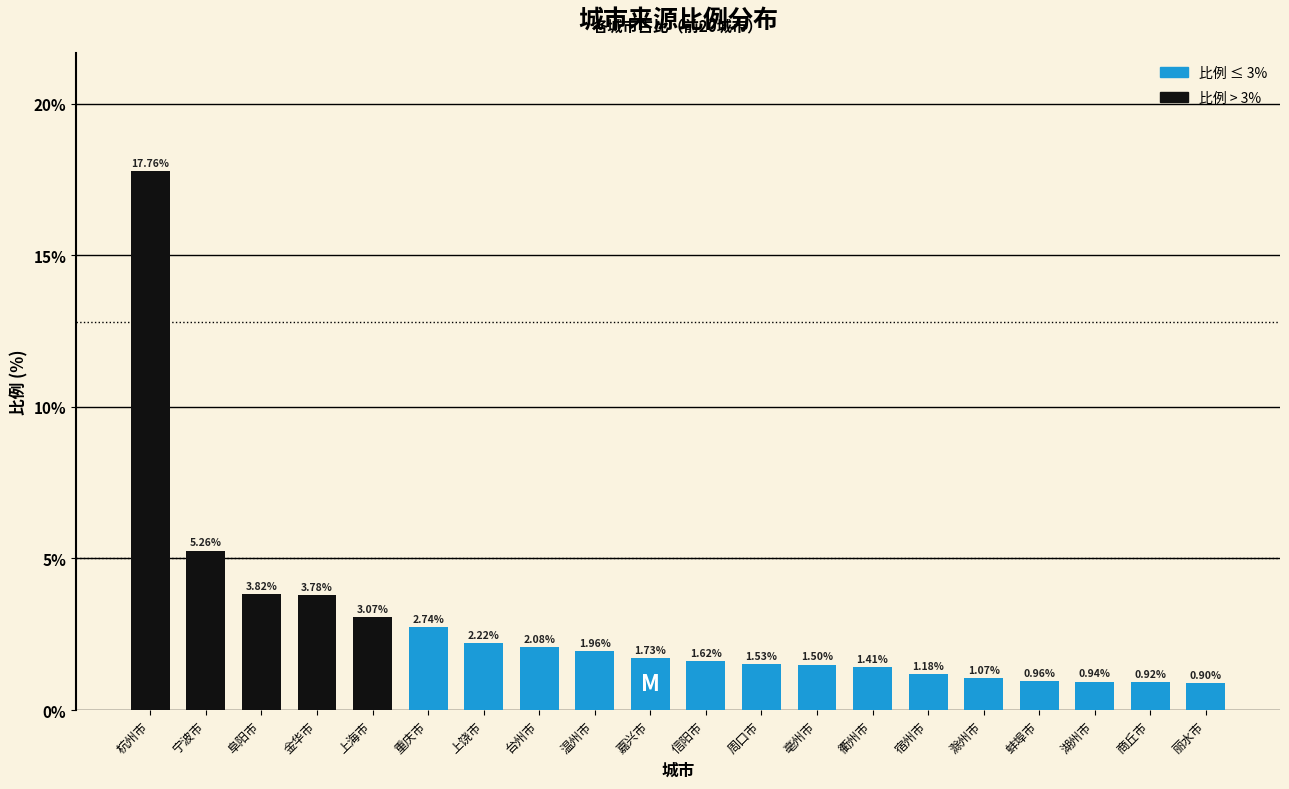

Which has a higher value, 蚌埠市 or 丽水市?

蚌埠市